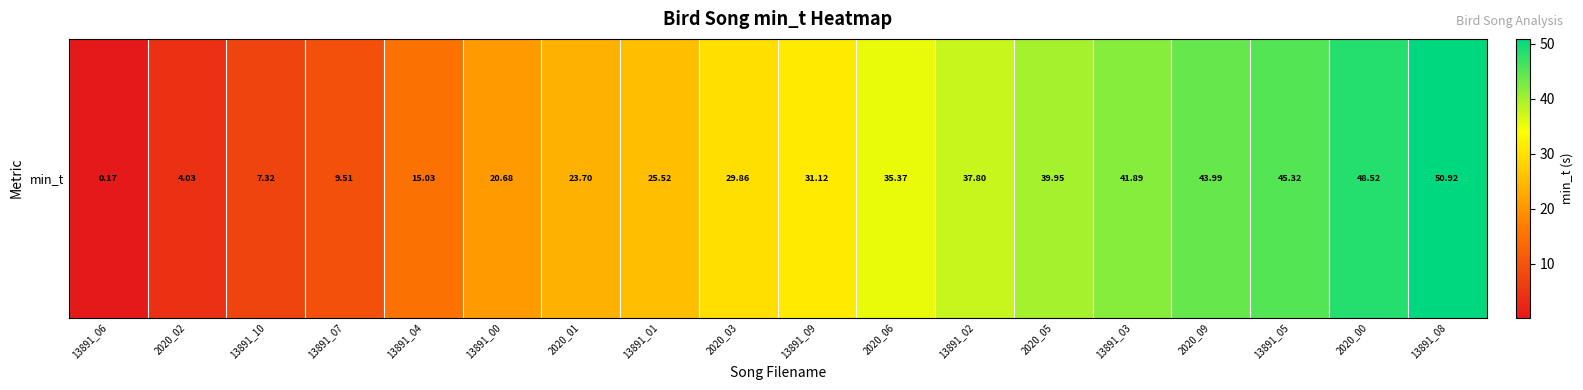

The chart shows a value of 21.6 at 2020_06. True or false?

False